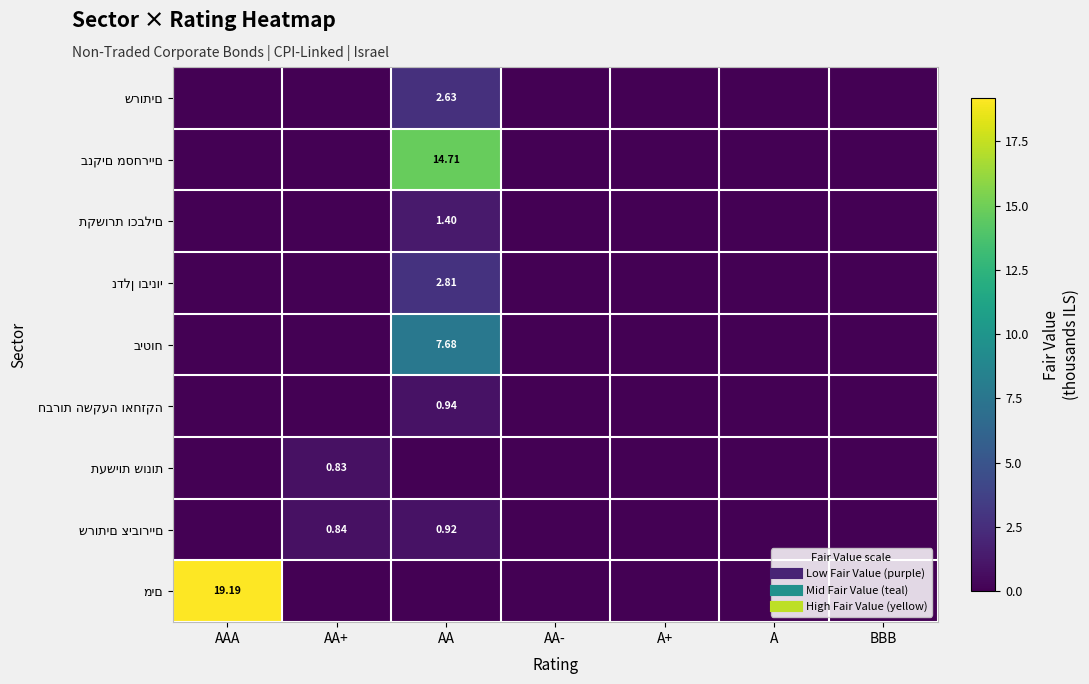

Is the value of שרותים at A greater than the value of שרותים ציבוריים at A?

No